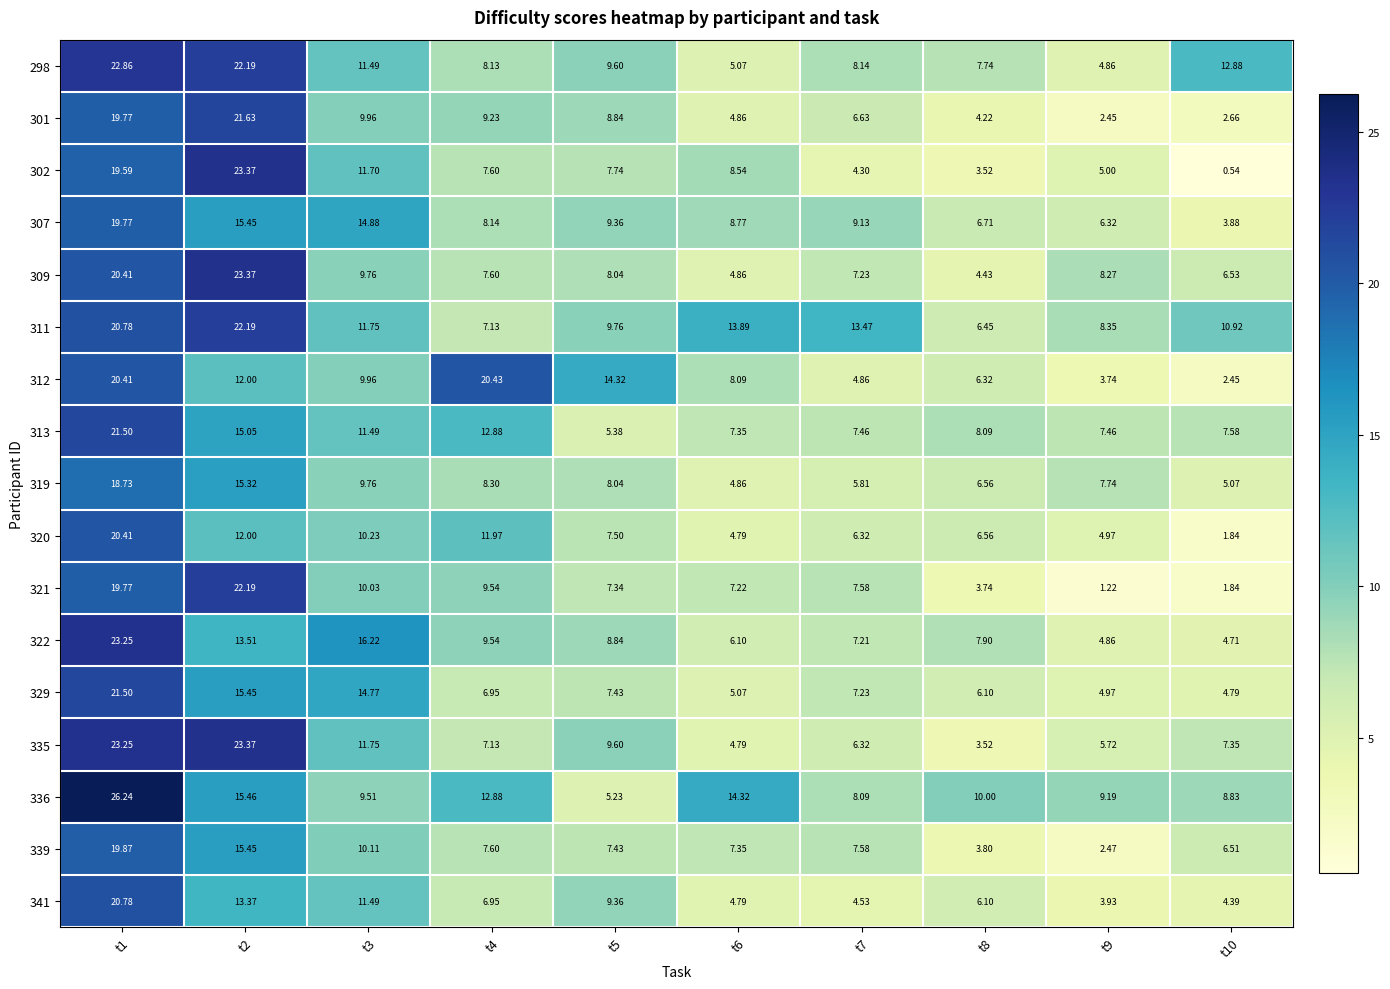

Which category has the lowest value across all series?

t10